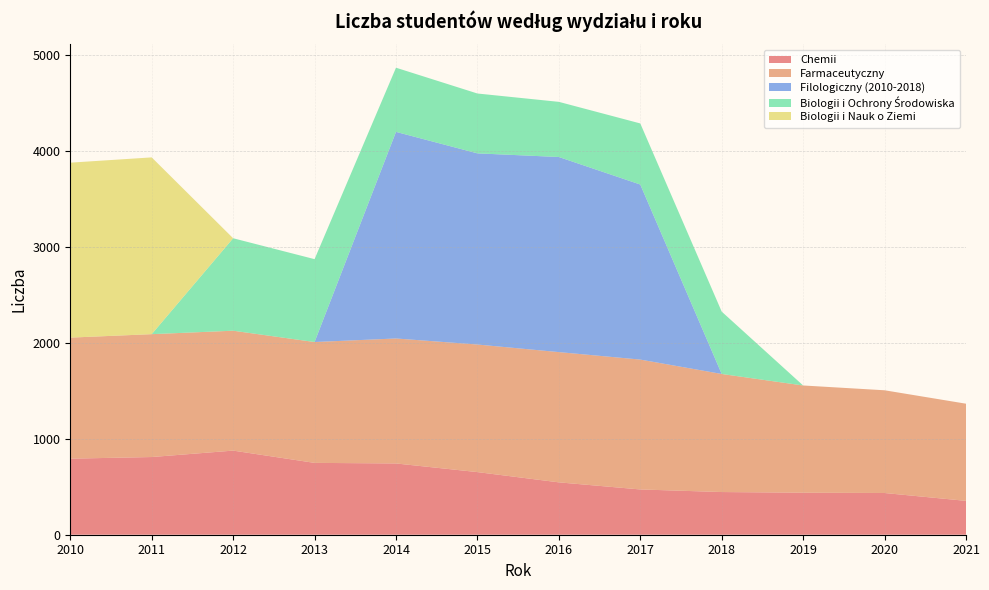

Reading left to right, list all the values displayed in this chart.

Chemii: 2010=793	2011=810	2012=877	2013=749	2014=743	2015=653	2016=546	2017=472	2018=445	2019=438	2020=435	2021=353
Farmaceutyczny: 2010=1262	2011=1281	2012=1250	2013=1260	2014=1303	2015=1330	2016=1358	2017=1354	2018=1231	2019=1118	2020=1071	2021=1013
Filologiczny (2010-2018): 2010=0	2011=0	2012=0	2013=0	2014=2154	2015=1993	2016=2034	2017=1825	2018=0	2019=0	2020=0	2021=0
Biologii i Ochrony Środowiska: 2010=0	2011=0	2012=964	2013=864	2014=669	2015=624	2016=575	2017=637	2018=650	2019=0	2020=0	2021=0
Biologii i Nauk o Ziemi: 2010=1824	2011=1843	2012=0	2013=0	2014=0	2015=0	2016=0	2017=0	2018=0	2019=0	2020=0	2021=0